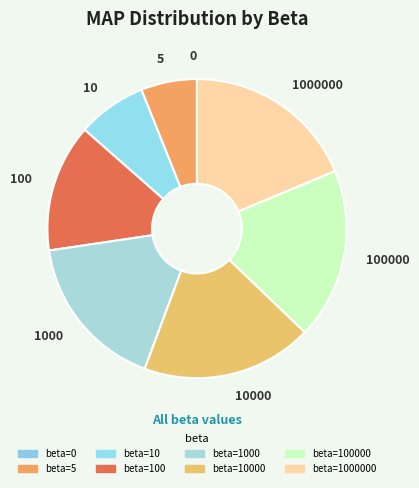

Is there any slice that represents more than half of the pie?

No